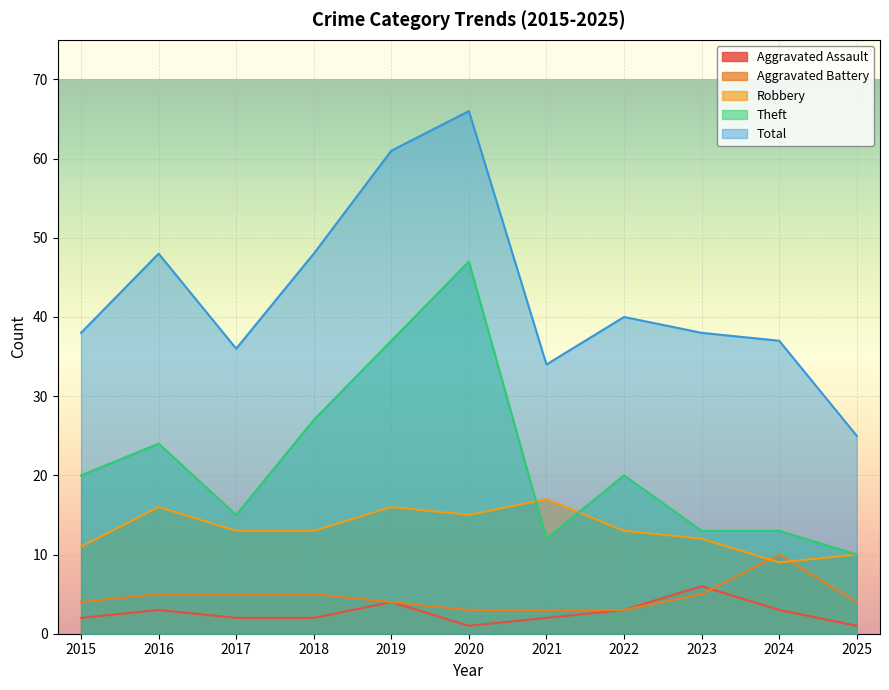

What are all the series names shown in the legend?

Aggravated Assault, Aggravated Battery, Robbery, Theft, Total